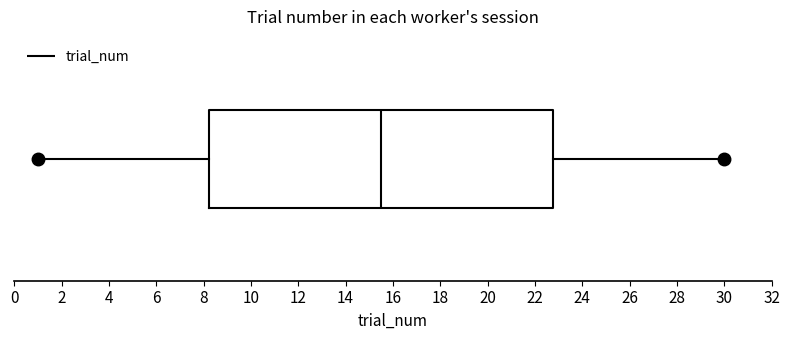

Read this box plot against the x-axis: the position of the median line, the range covered by the box, and the ends of both whiskers. The values are not printed on the chart, so give them approximately, as read against the axis.

median 15.6, box 8.2 to 22.8, whiskers 1.0 to 30.0